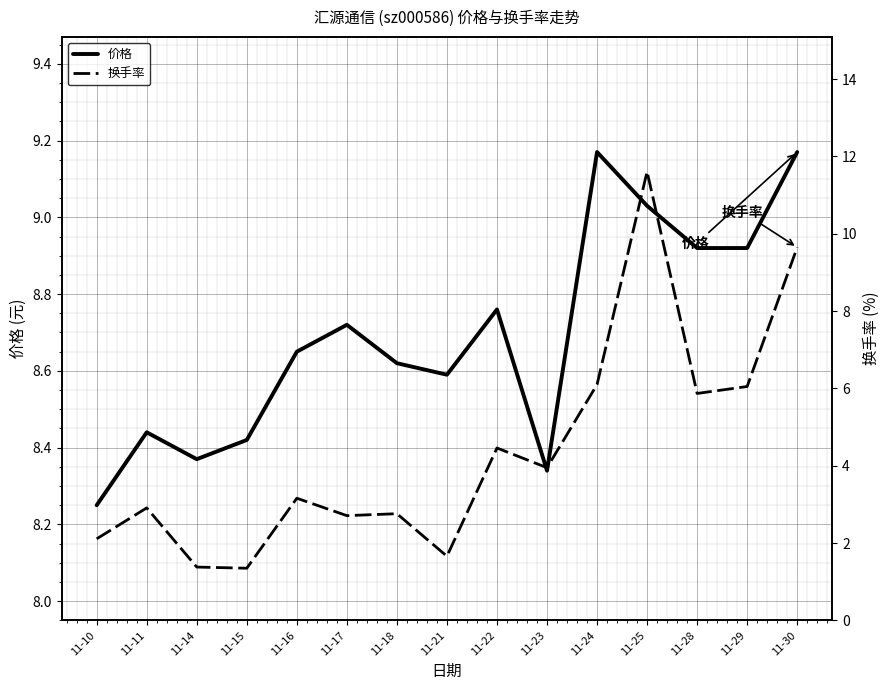

At how many categories does at least one series exceed 4?

15